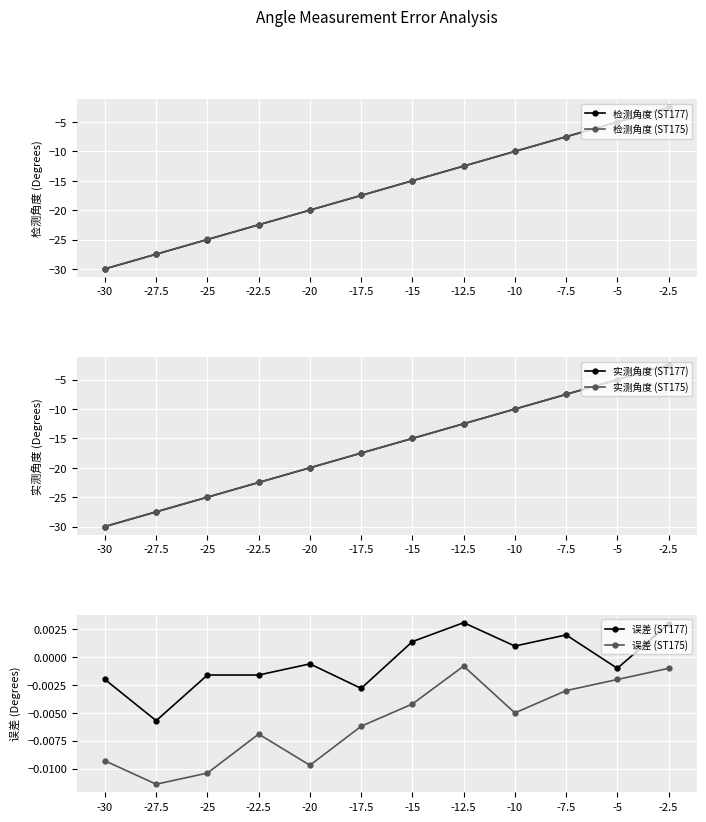

At which category does the chart reach its minimum across all series?

-30